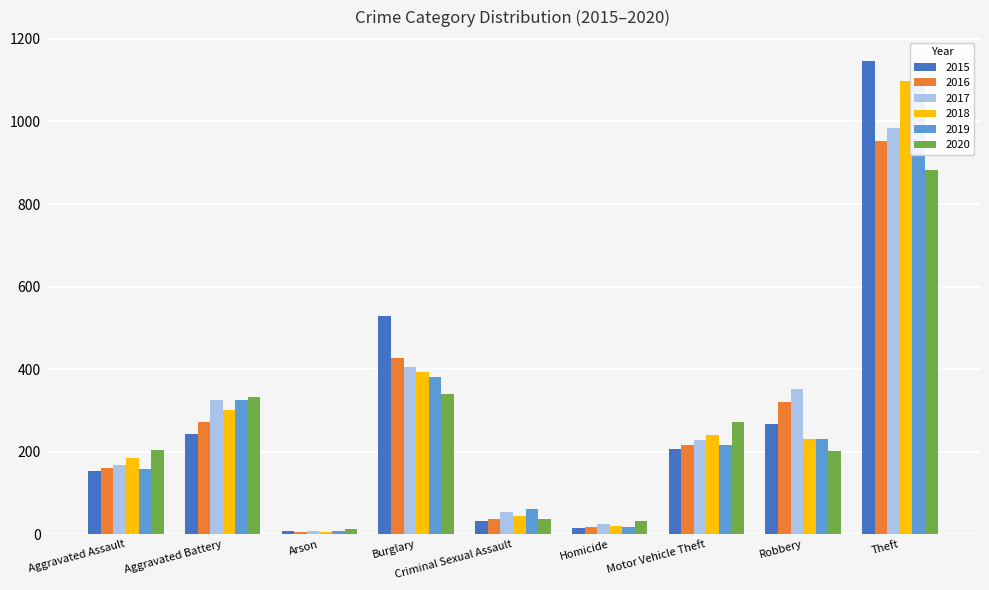

At which label does 2019 reach its peak?

Theft